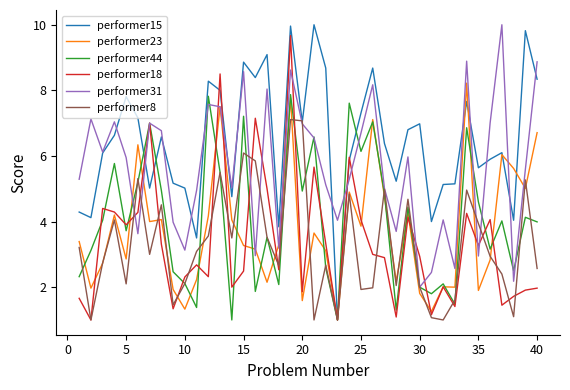

Which series has the largest total across all categories?

performer15